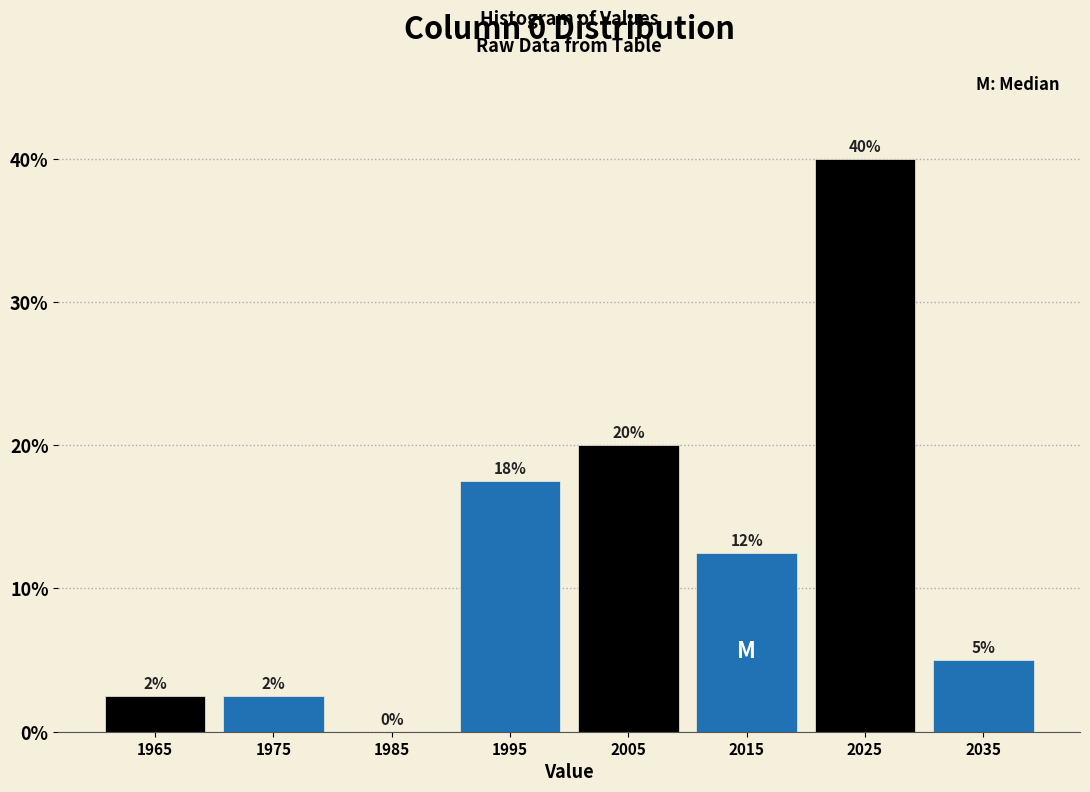

Over which range of the x-axis is the bar tallest?

2020 to 2030